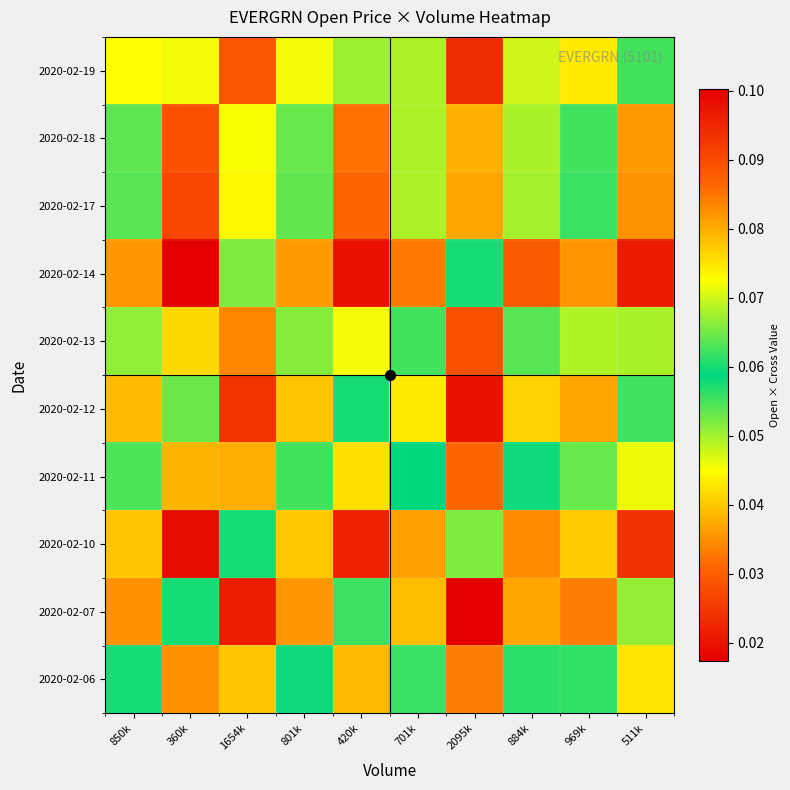

What is the greatest value displayed?

0.1